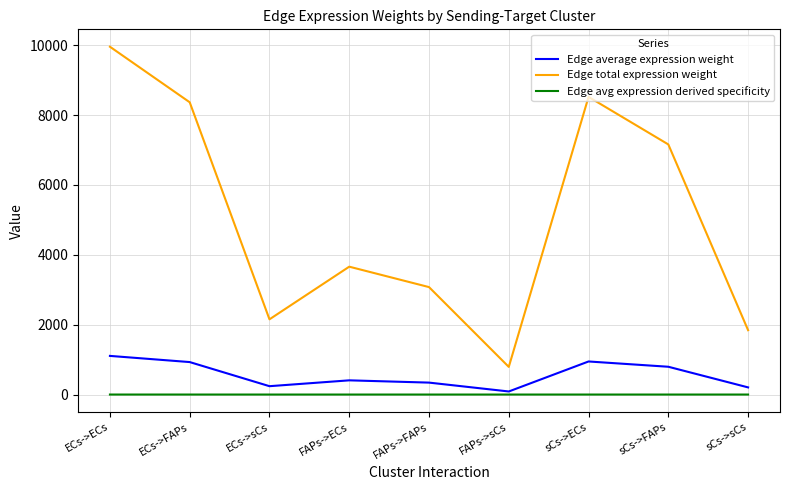

How many interior local valleys does the Edge total expression weight series have?

2